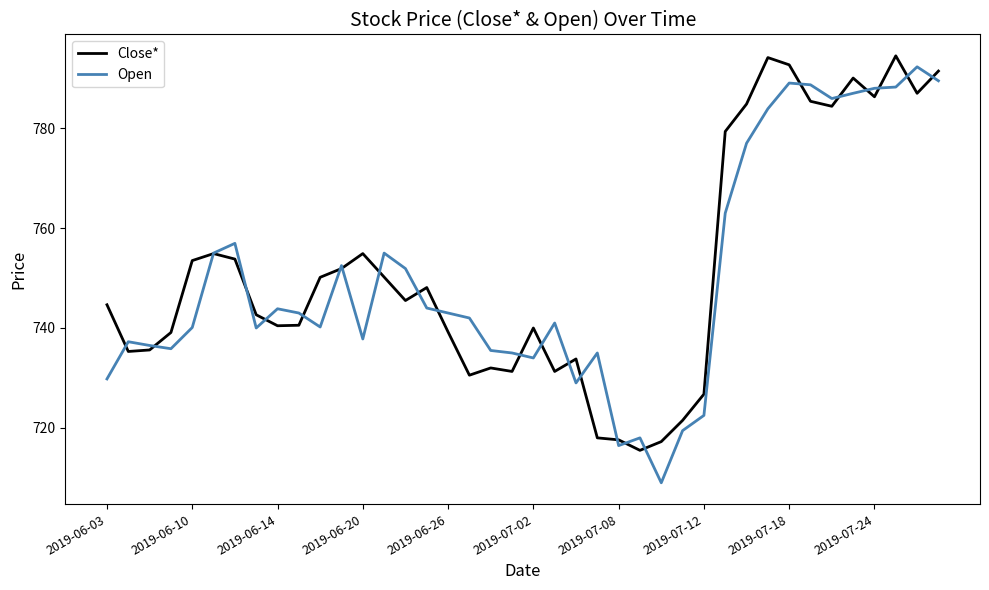

In Close*, how many points are higher than both neighbors (excluding endpoints)?

9